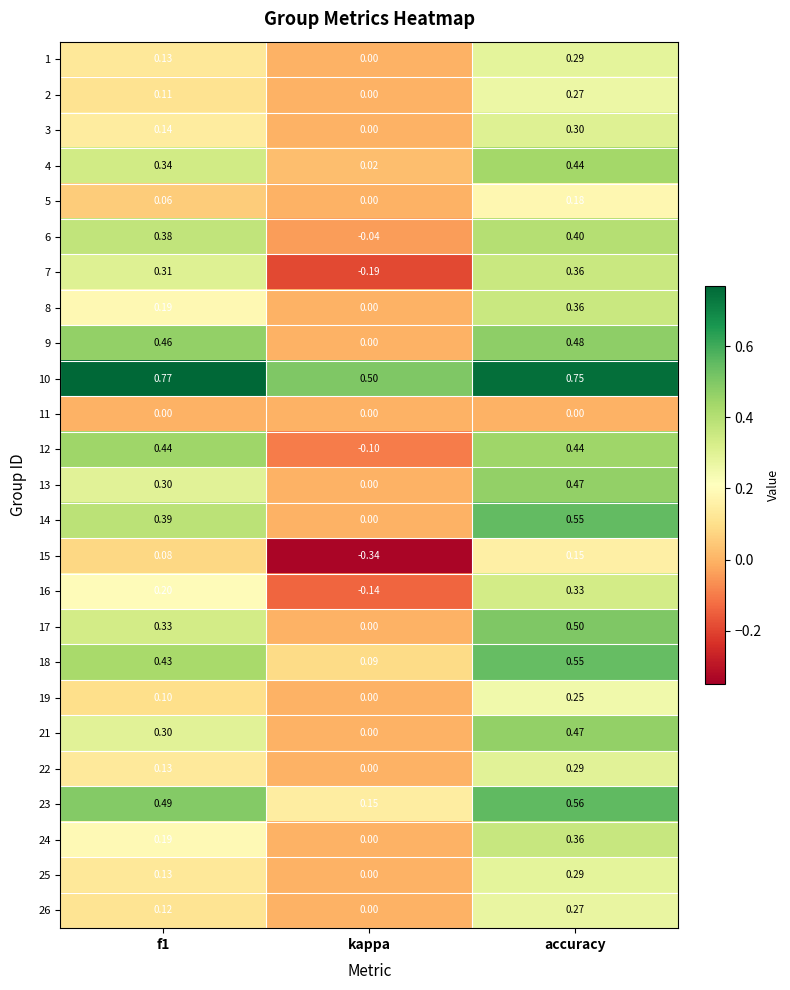

Which label corresponds to the smallest value in the chart?

kappa